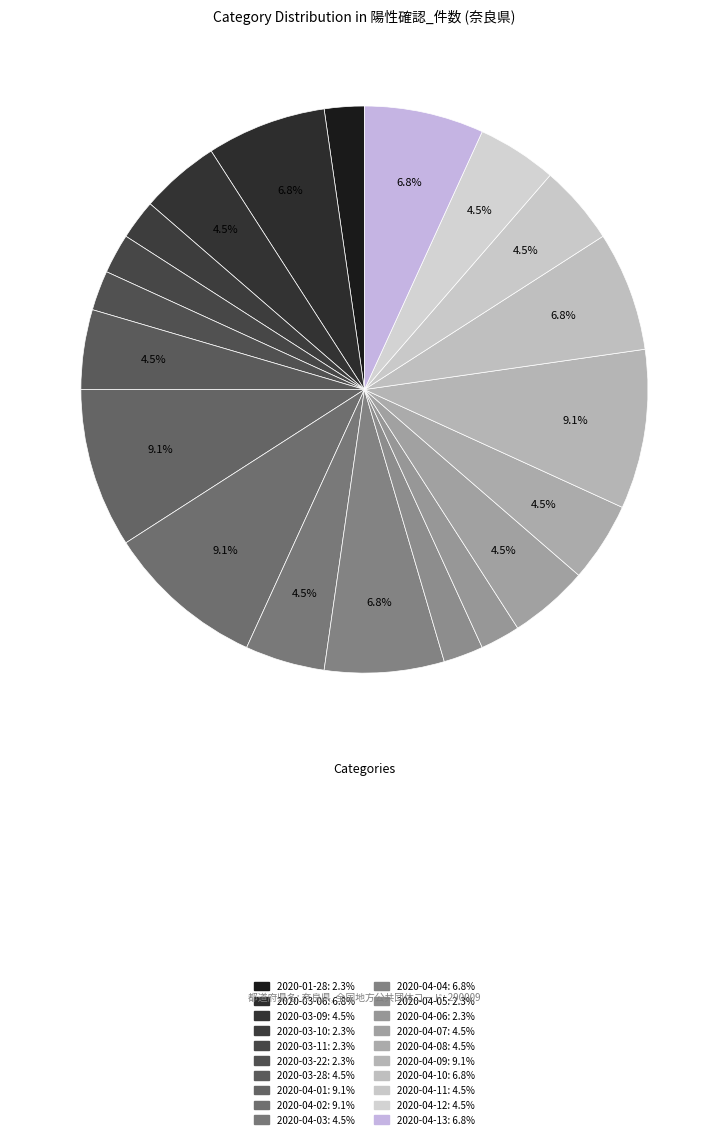

Count the number of slices in the pie.

20